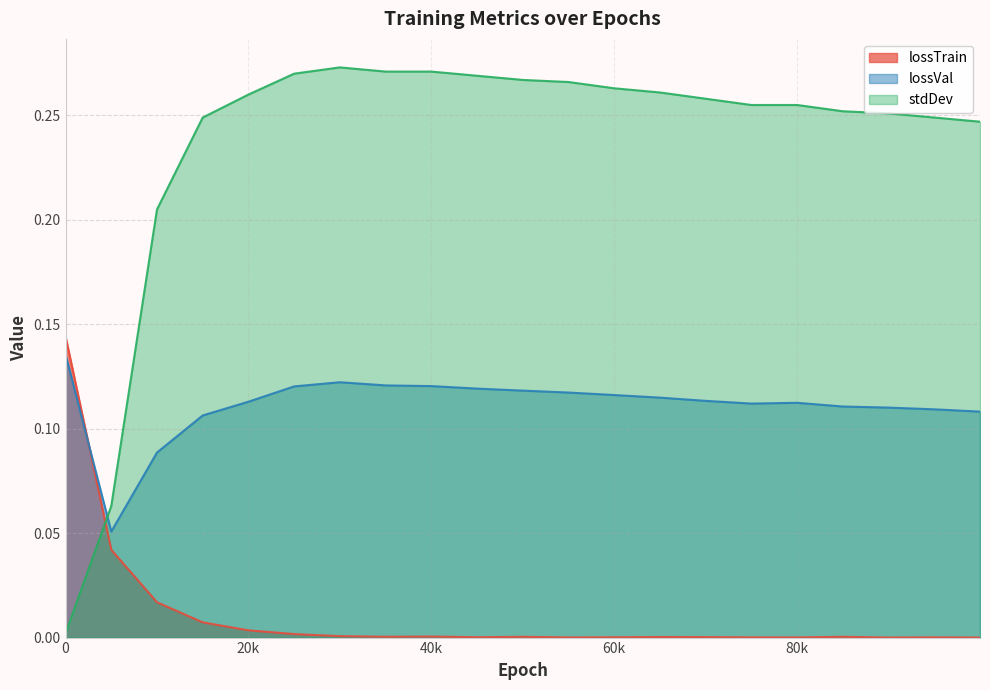

Which series has the largest range (max minus min)?

stdDev